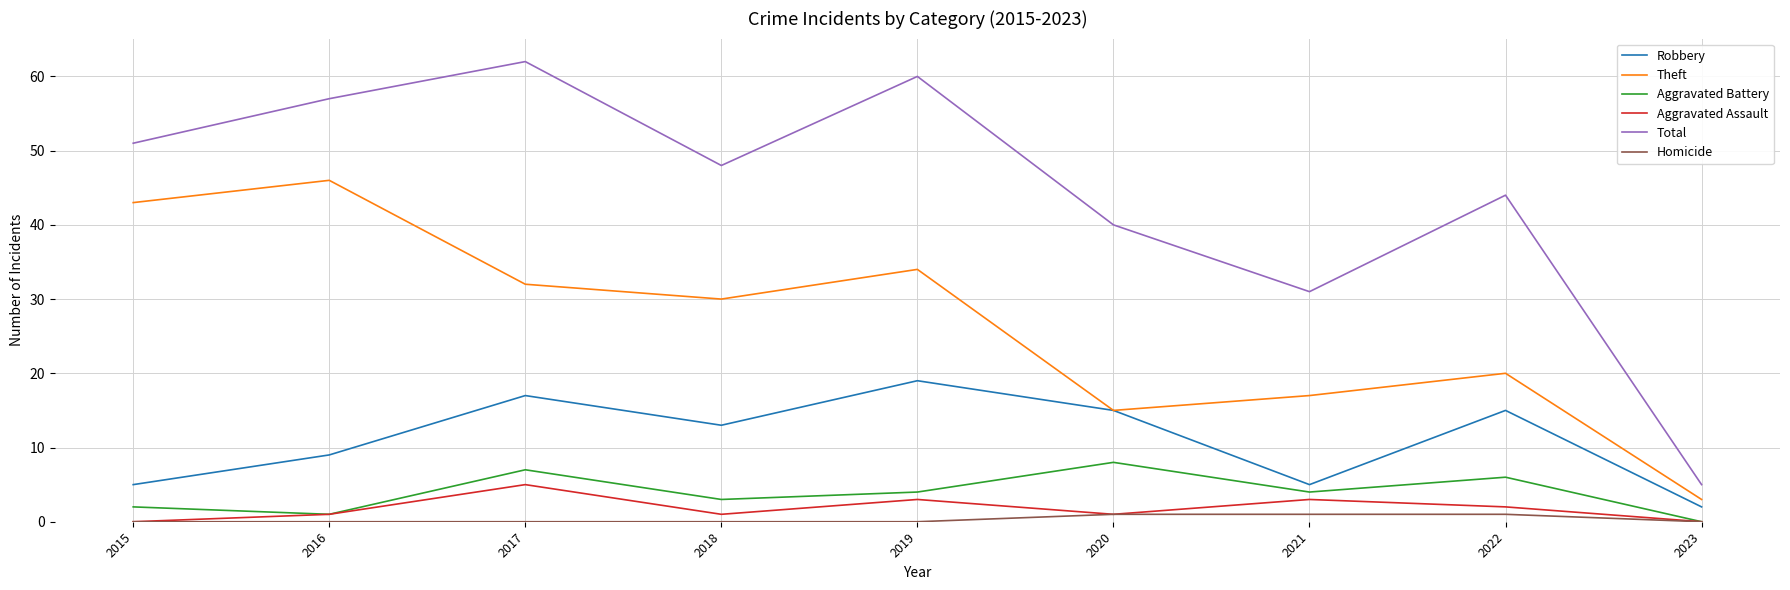

Between 2018 and 2021, which series saw the biggest shift?

Total